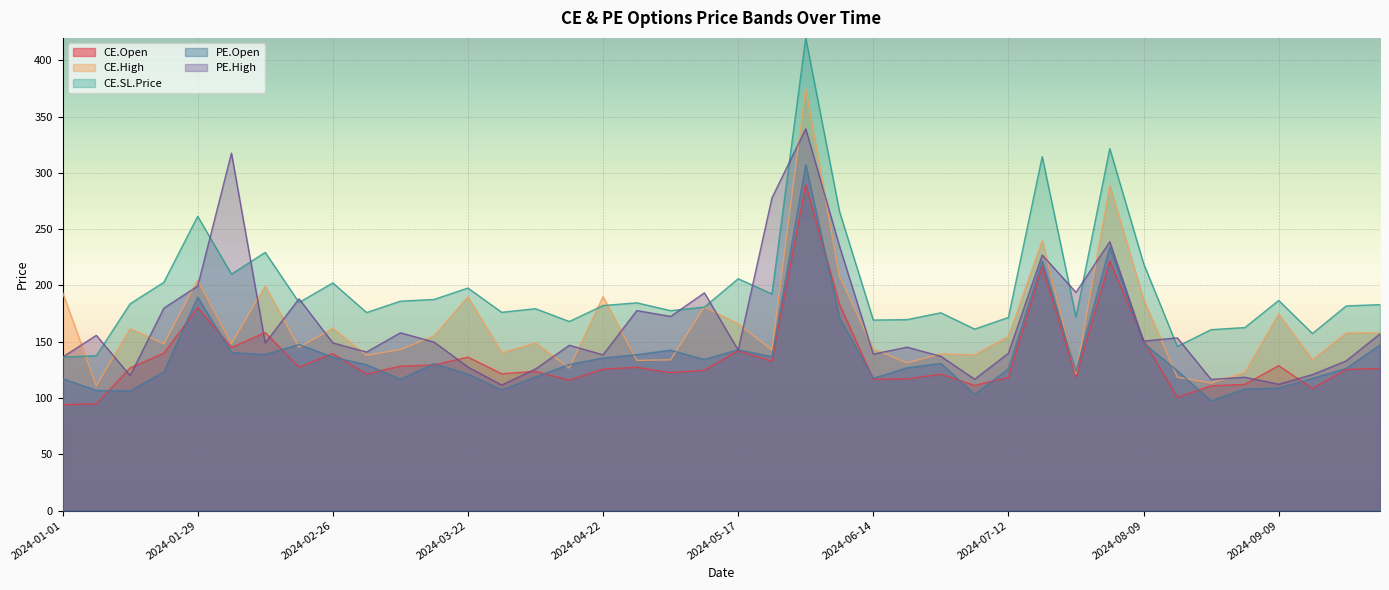

Between which two adjacent categories do CE.High and PE.High first intersect?

2024-01-01 and 2024-01-08